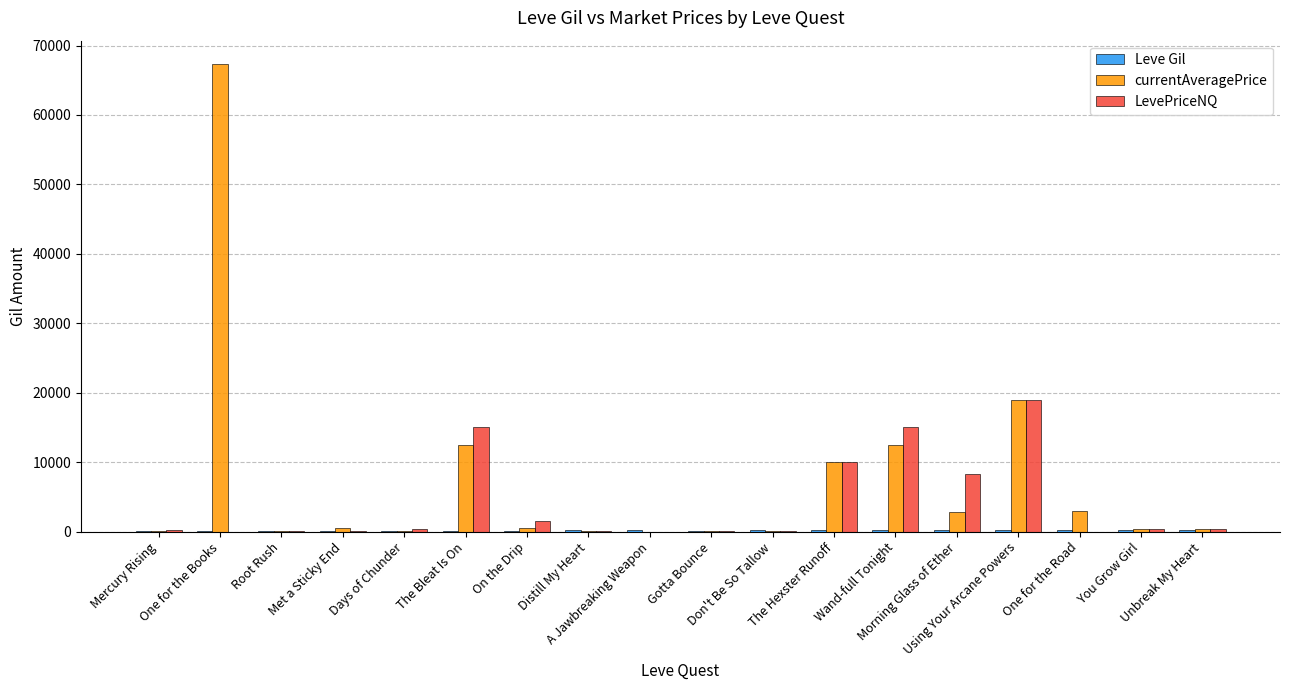

What is the spread (max minus min) of values at Met a Sticky End?

441.2